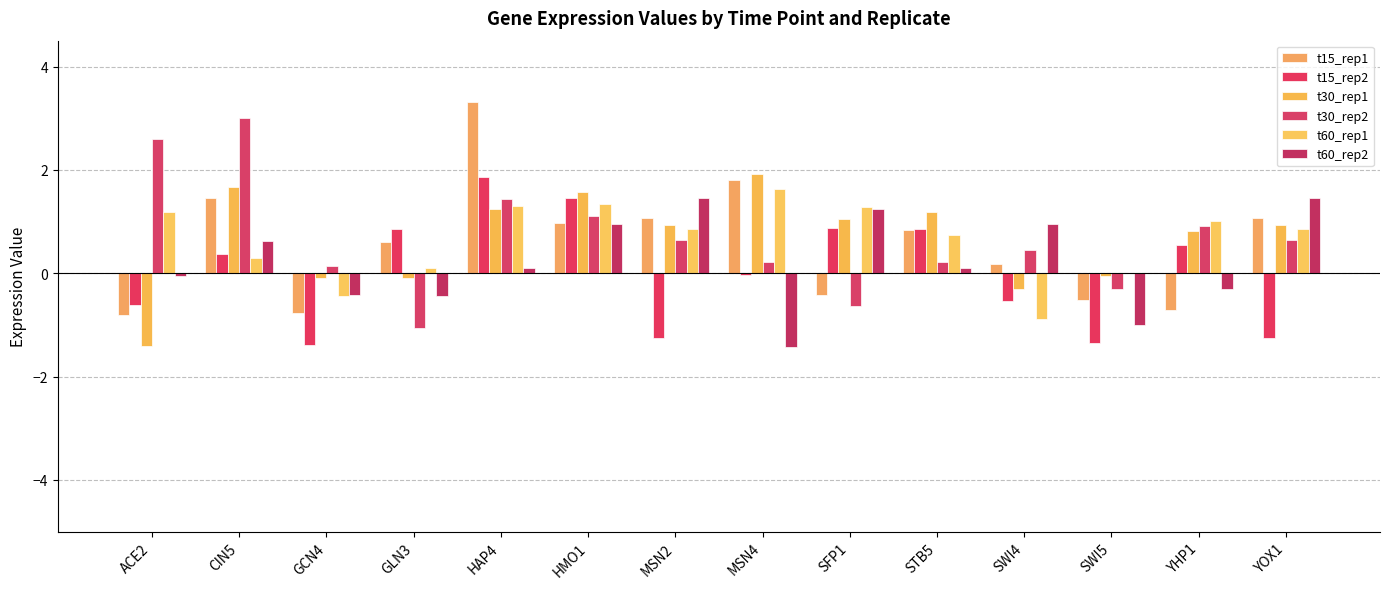

Where is t60_rep2 nearest to the value 0?

ACE2